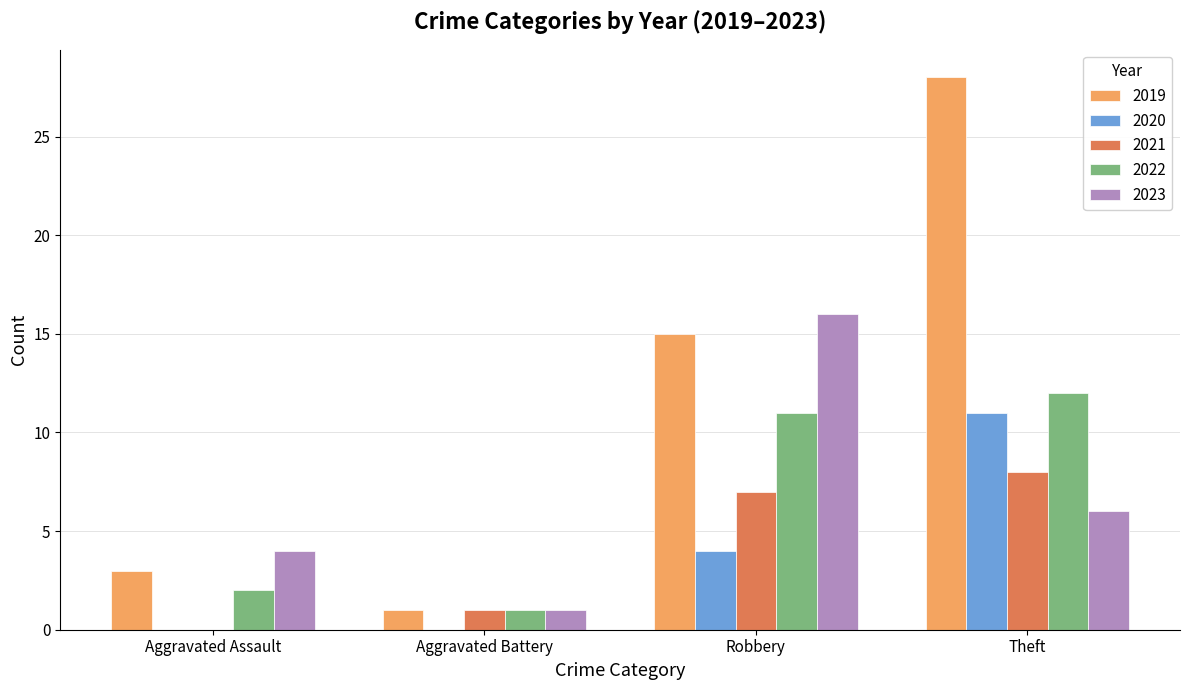

True or false: 2022 has a value of 2 at Aggravated Assault.

True